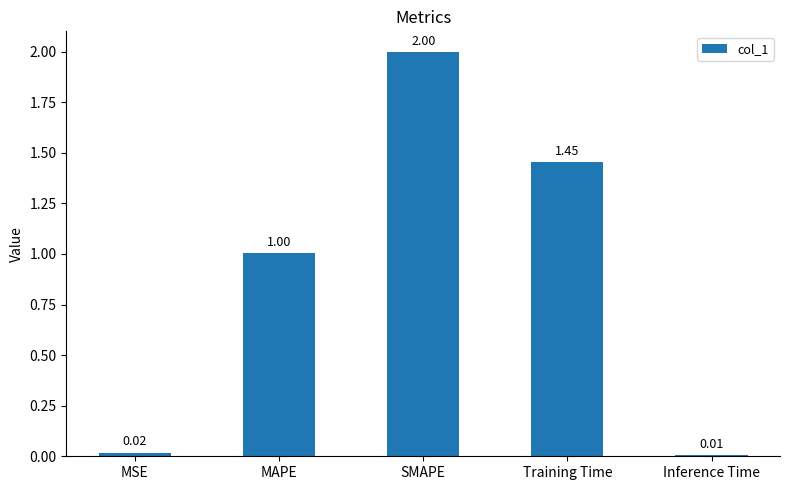

Which category has the highest value across all series?

SMAPE